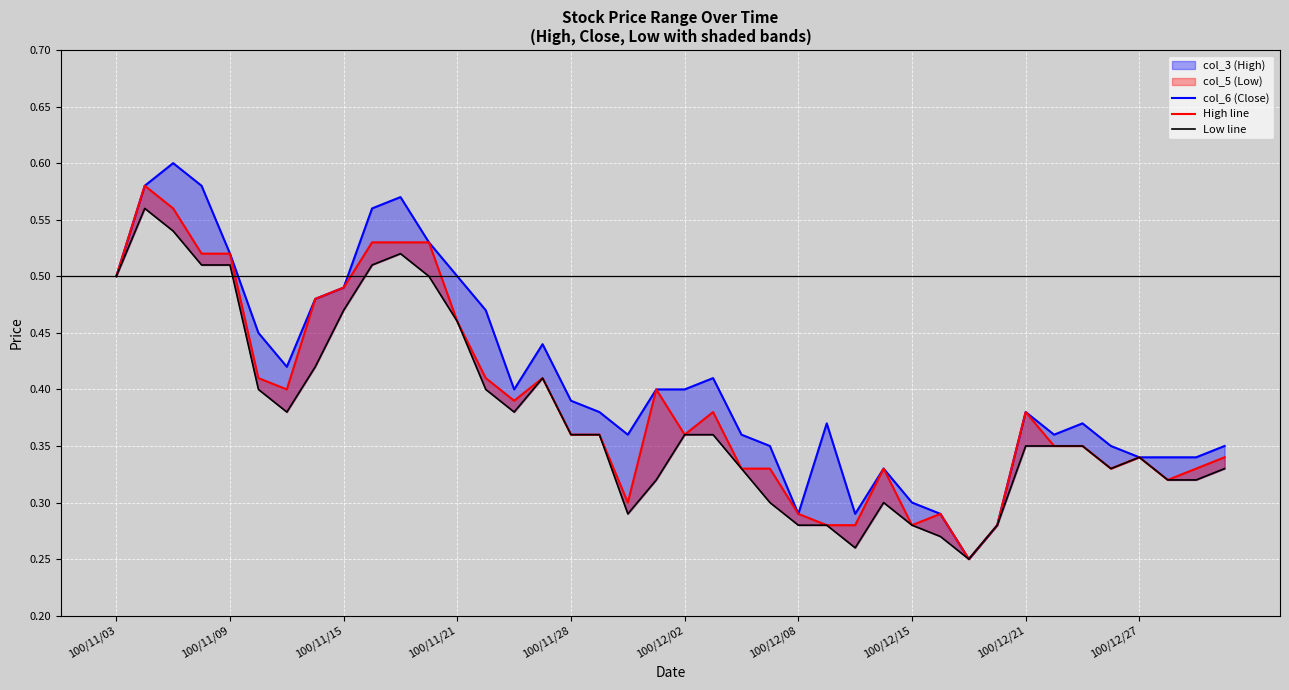

What is the sum of all col_6 (Close) values?

16.4